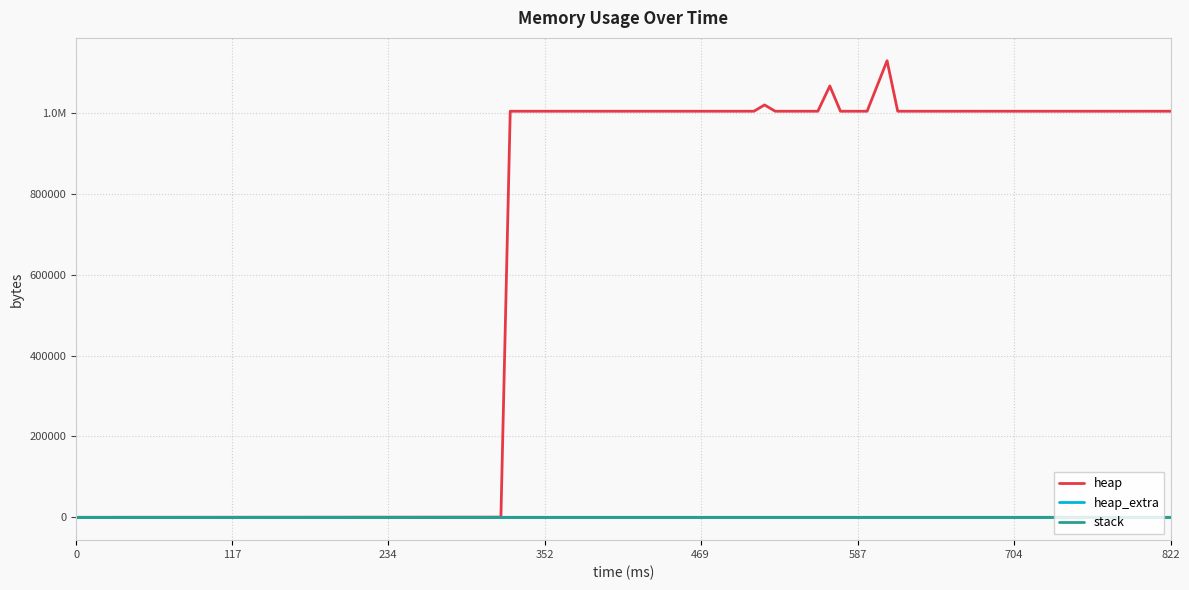

True or false: heap and heap_extra cross at least once.

False